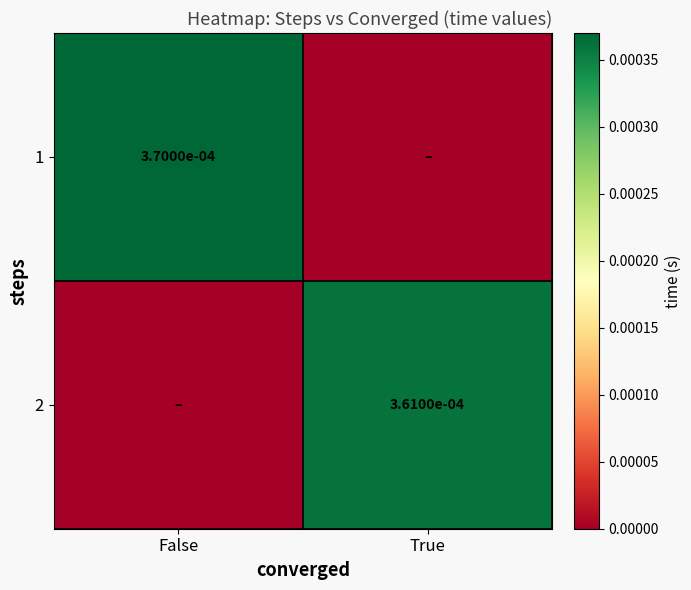

The 1 series shows 0.0 at False. True or false?

True